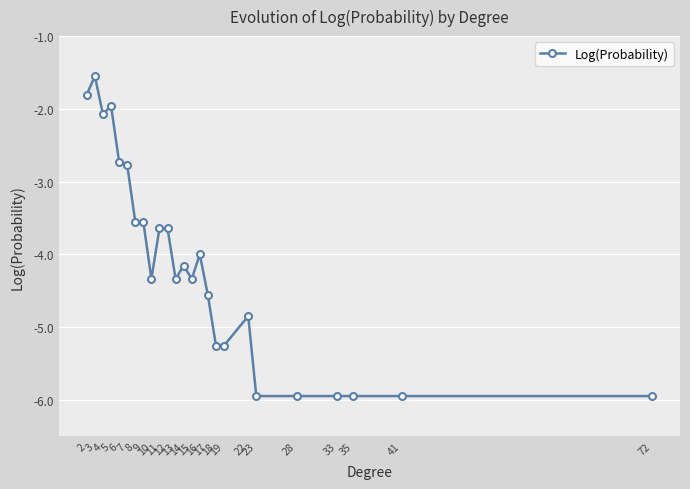

What is the greatest value displayed?

-1.6